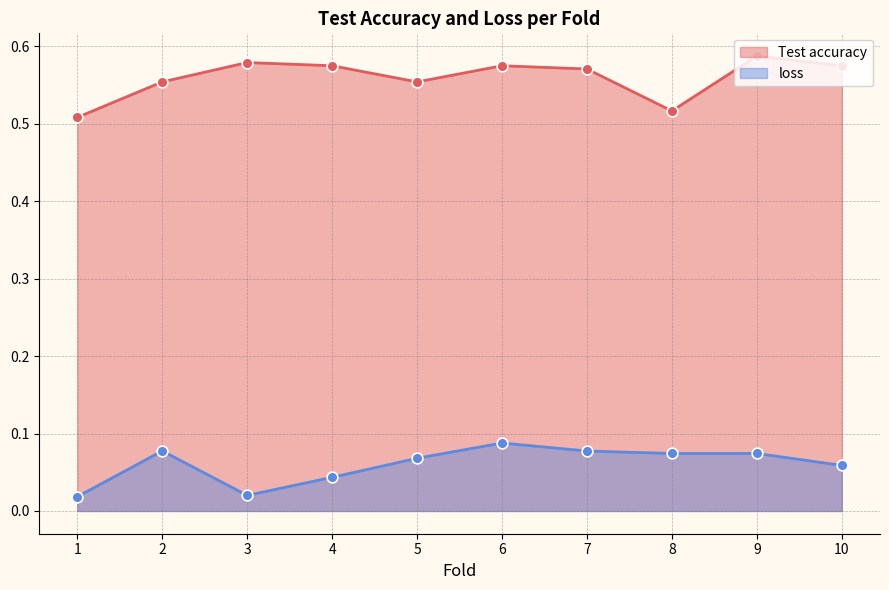

What is the total value across all series at 7?

0.6